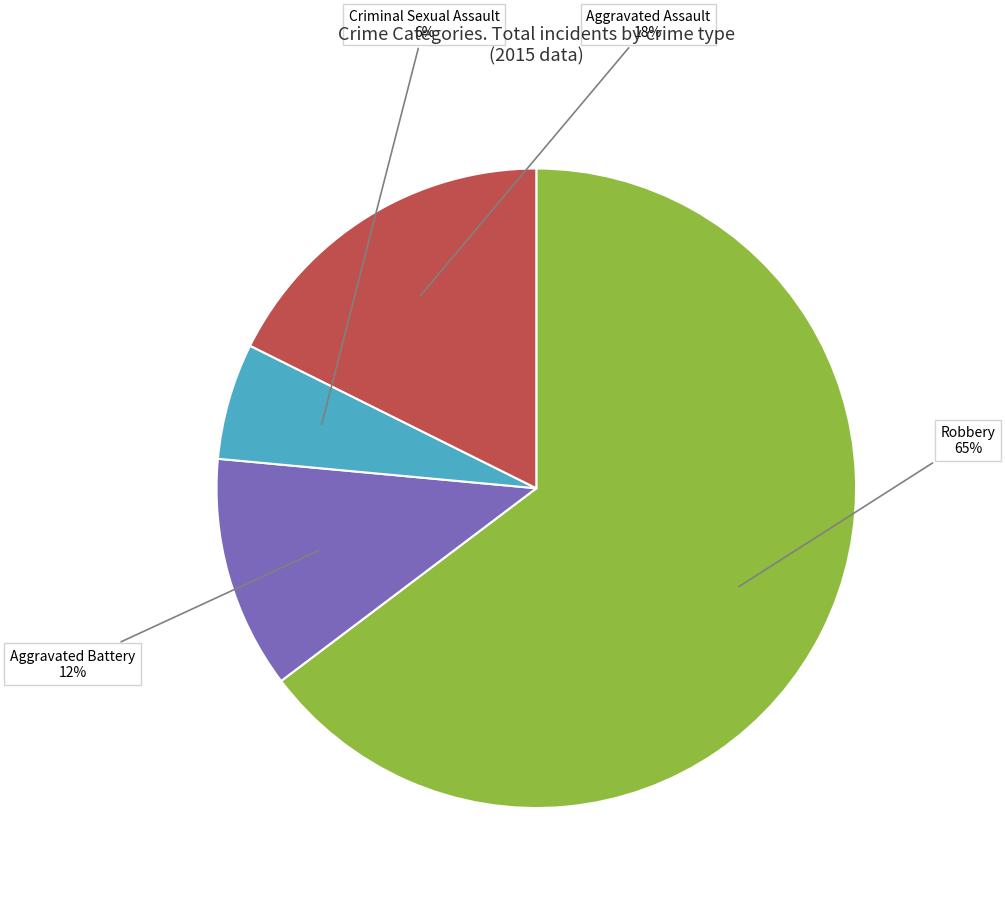

What percentage is the Aggravated Assault slice, to the nearest percent?

18%